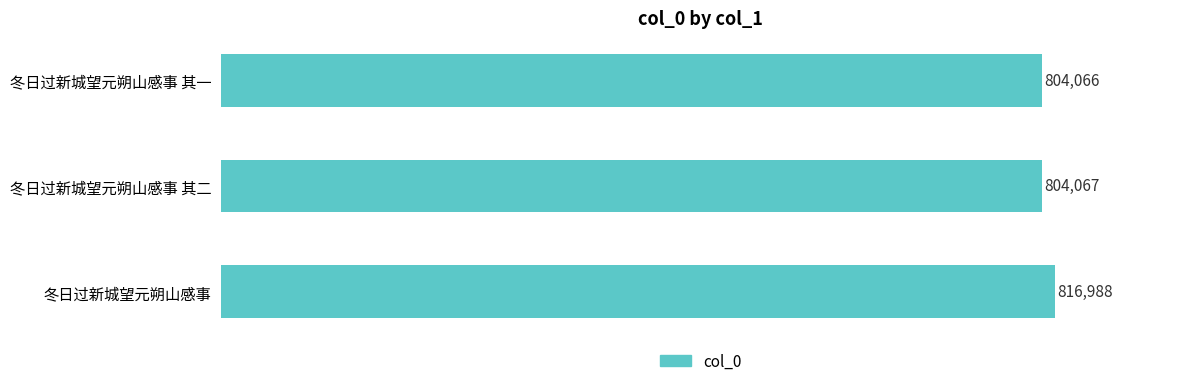

Are the bars grouped side by side (vs. stacked)?

No